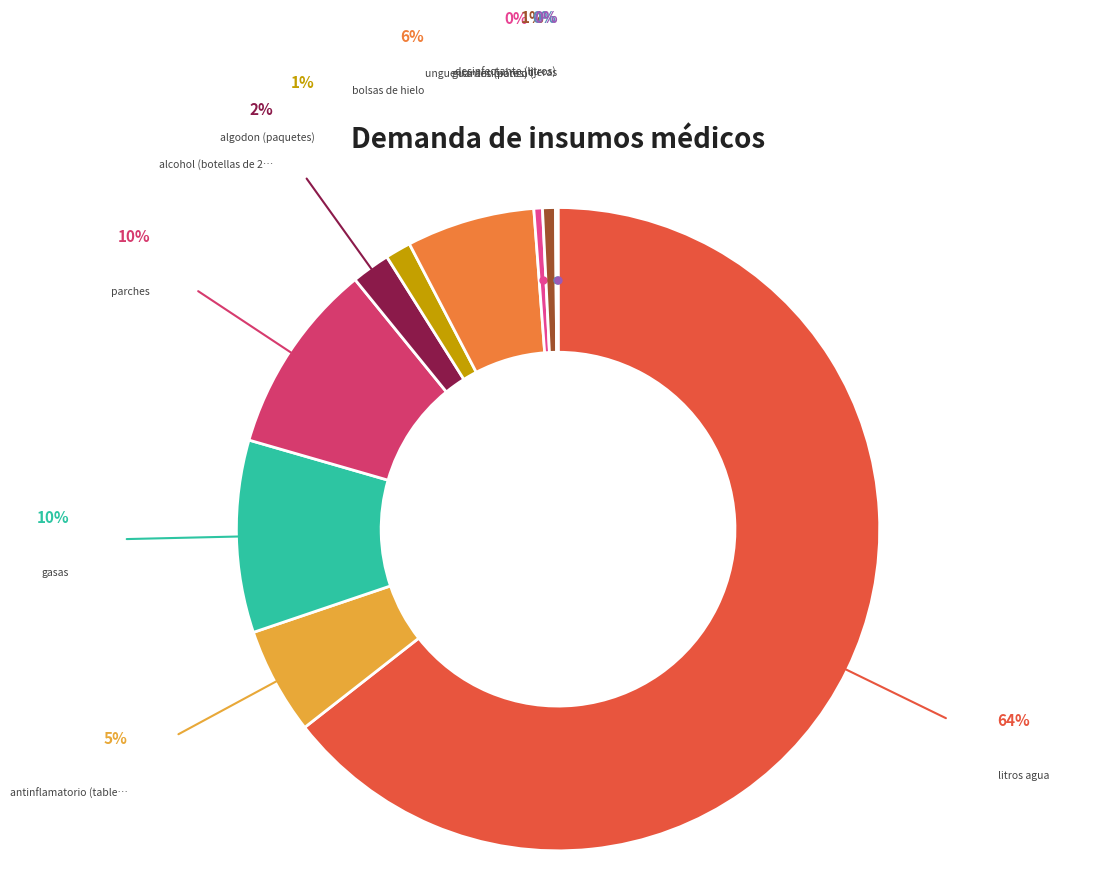

Does any single category account for the majority?

Yes